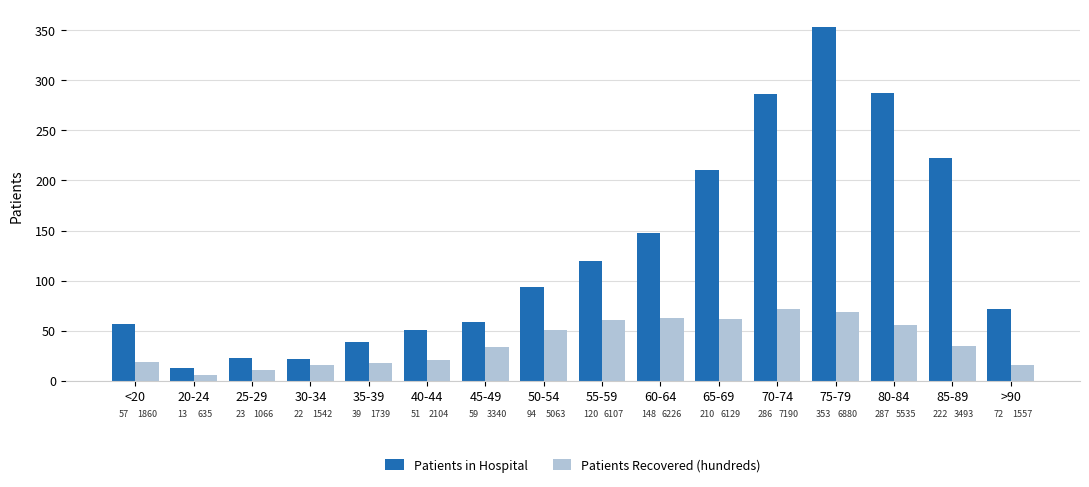

Which series has the widest spread of values?

Patients in Hospital